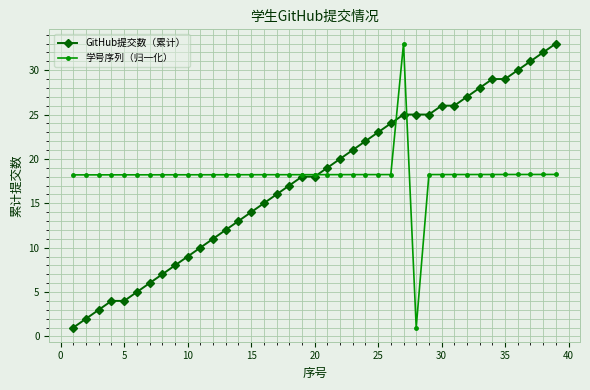

What is the greatest value displayed?

33.0